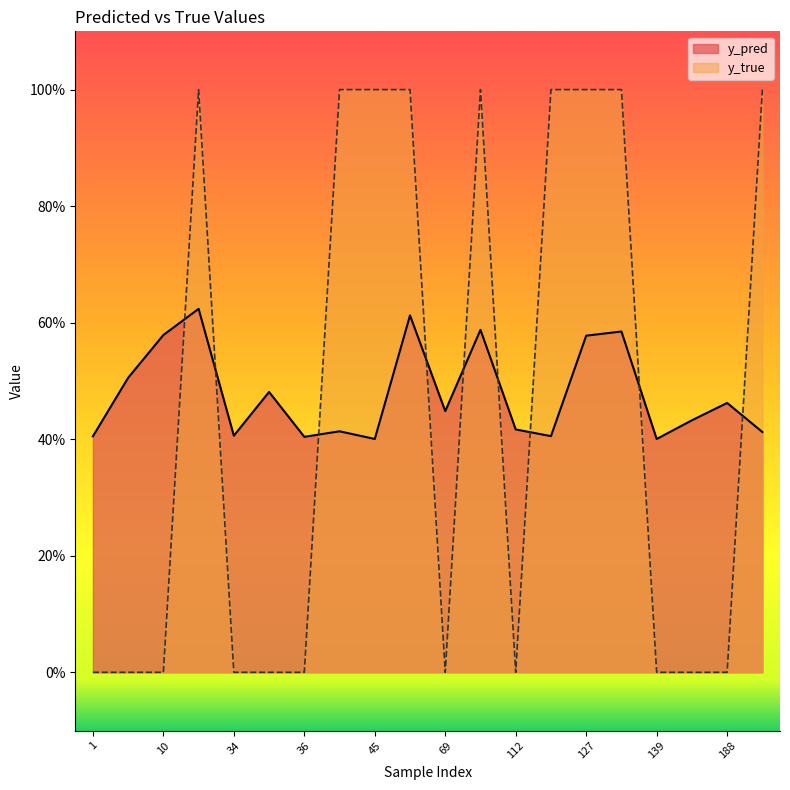

At which label does y_pred reach its minimum?

139